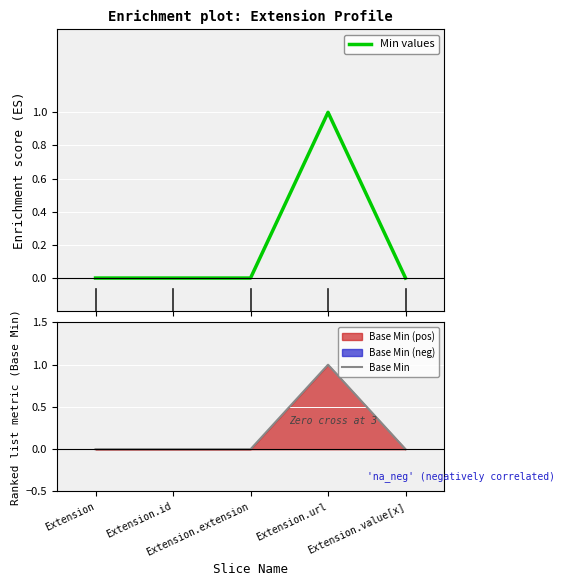

Which series has the largest range (max minus min)?

Min values